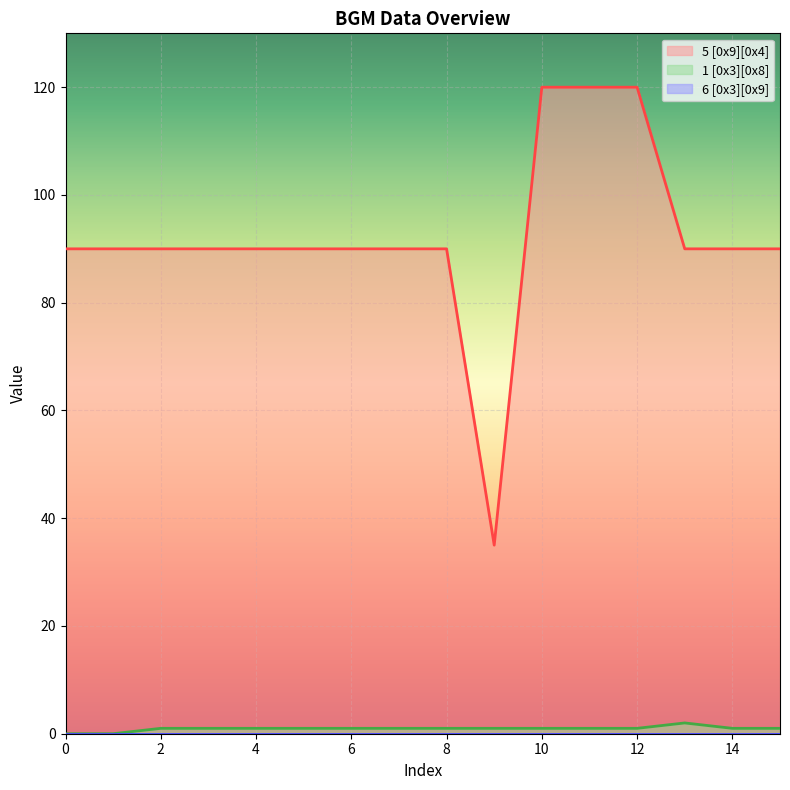

How many interior local valleys does the 5 [0x9][0x4] series have?

1